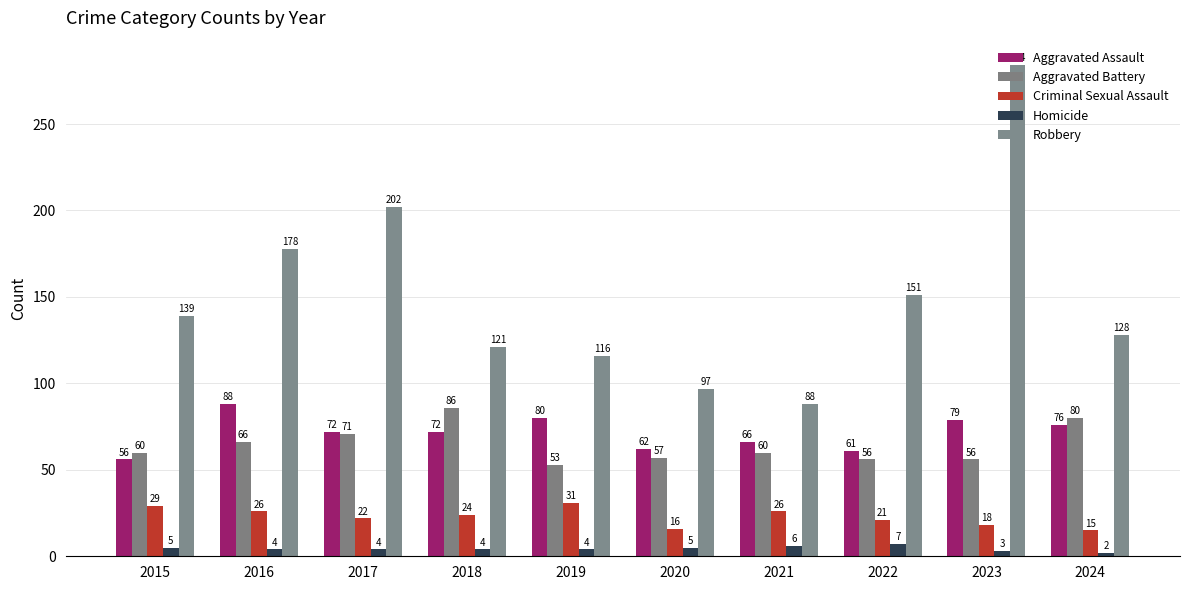

What are all the series names shown in the legend?

Aggravated Assault, Aggravated Battery, Criminal Sexual Assault, Homicide, Robbery